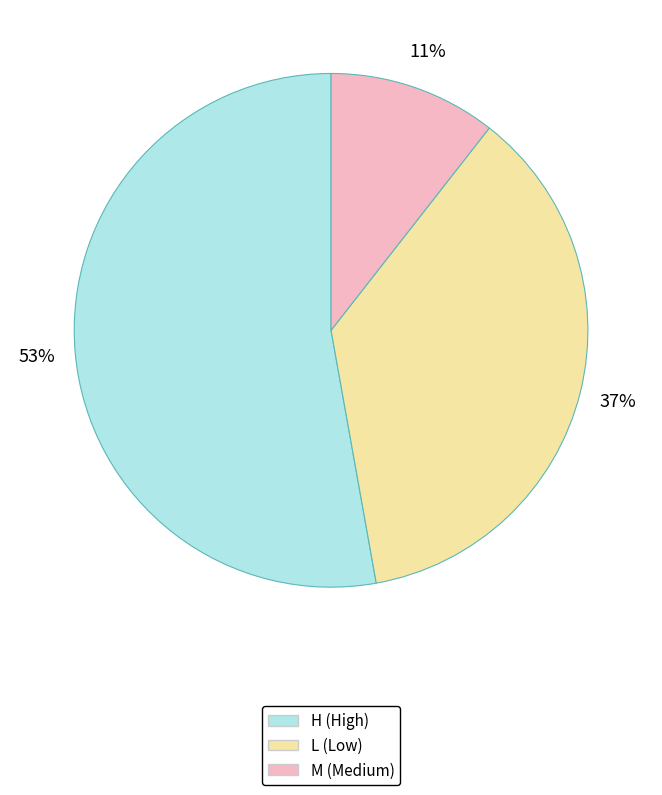

Is there a majority slice in this chart?

Yes